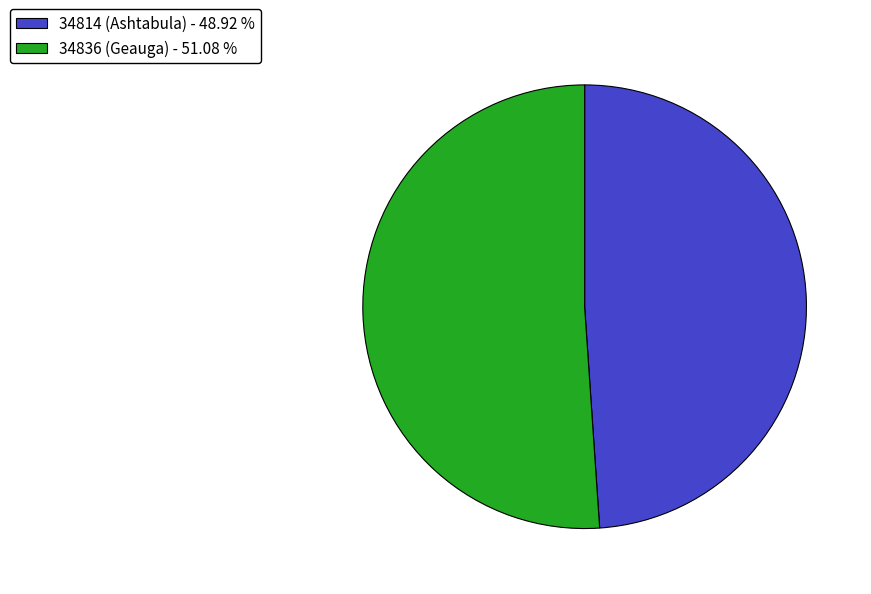

The 34836 (Geauga) slice represents 51% of the pie. True or false?

True